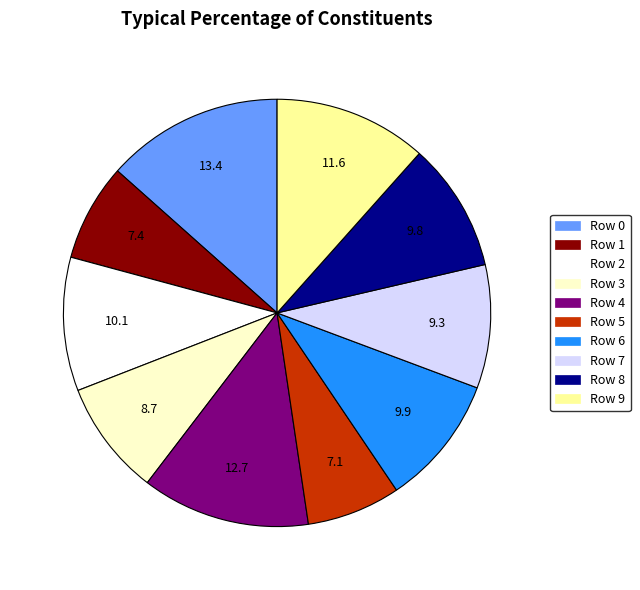

Does any single category account for the majority?

No